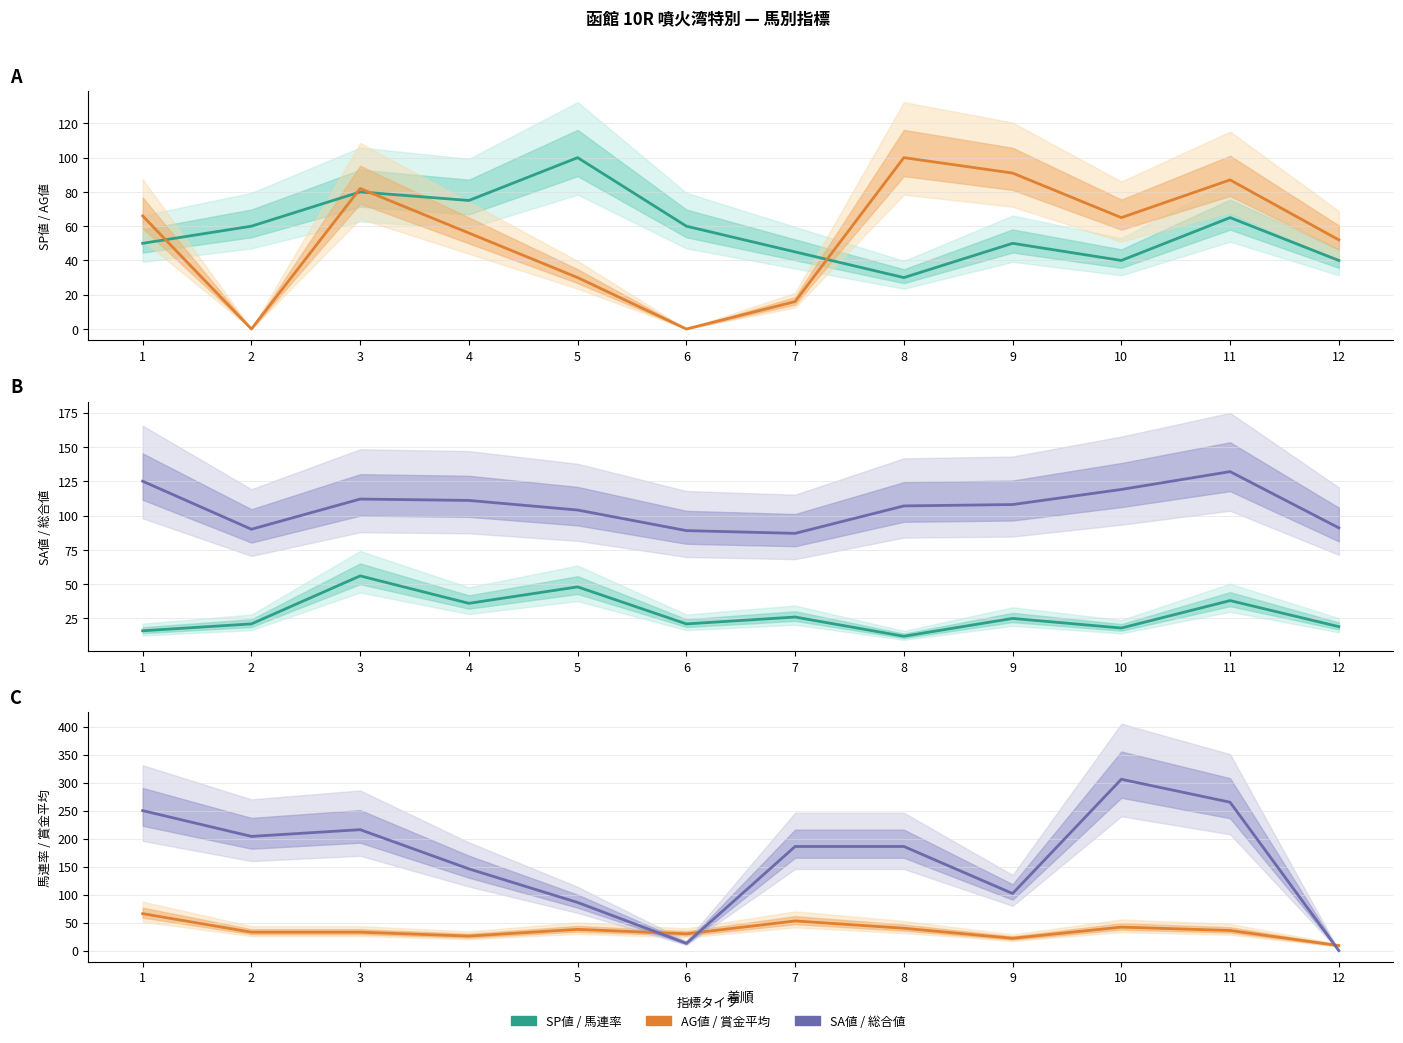

True or false: 総合値 has a value of 3 at 1.

False